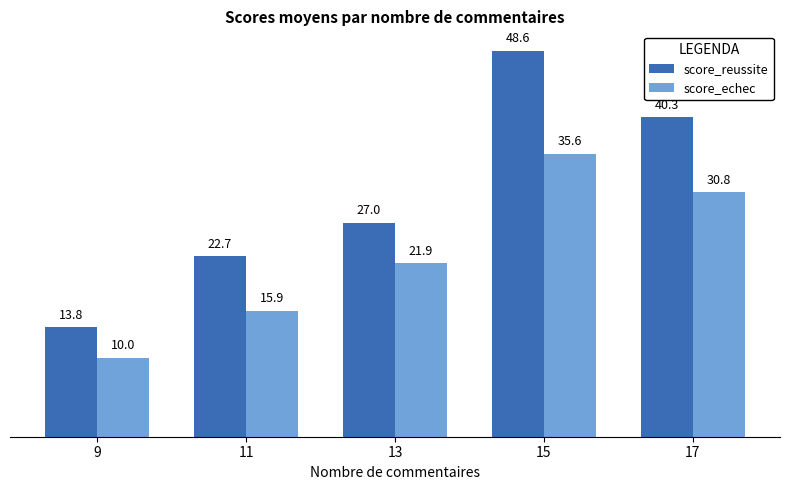

Where does the score_echec series first go above 21?

13